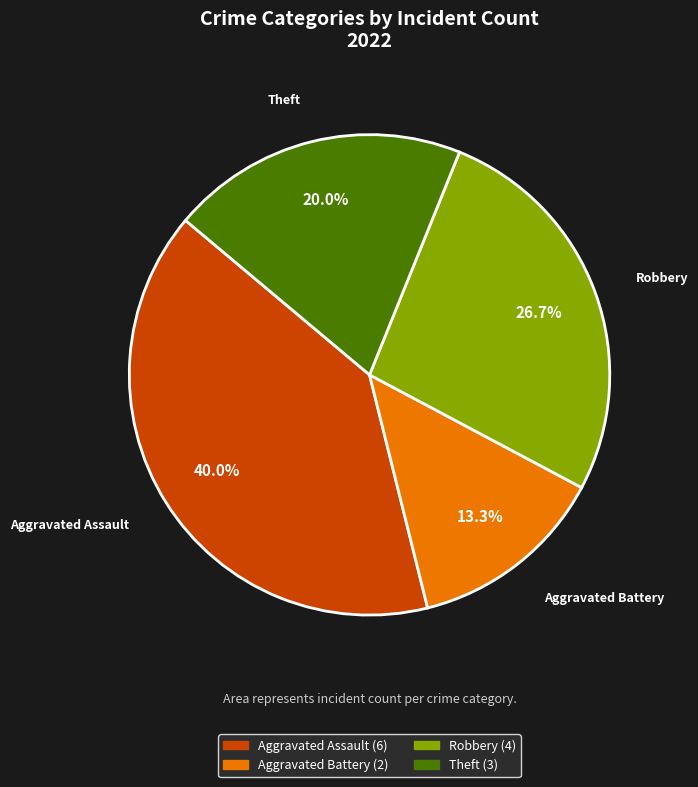

How much of the chart is everything except Aggravated Battery?

86.7%